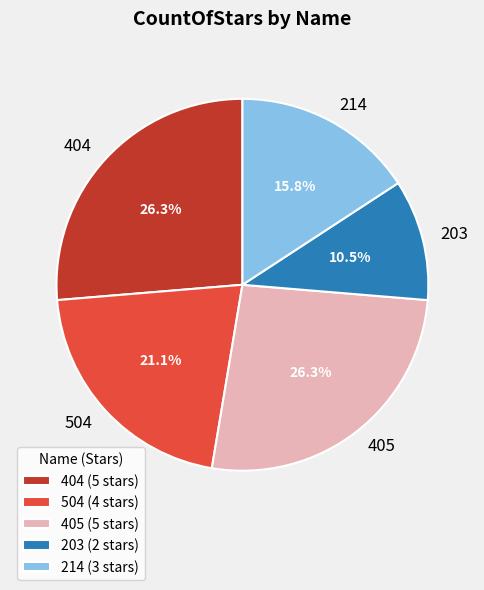

To the nearest percent, what is the average slice percentage?

20%